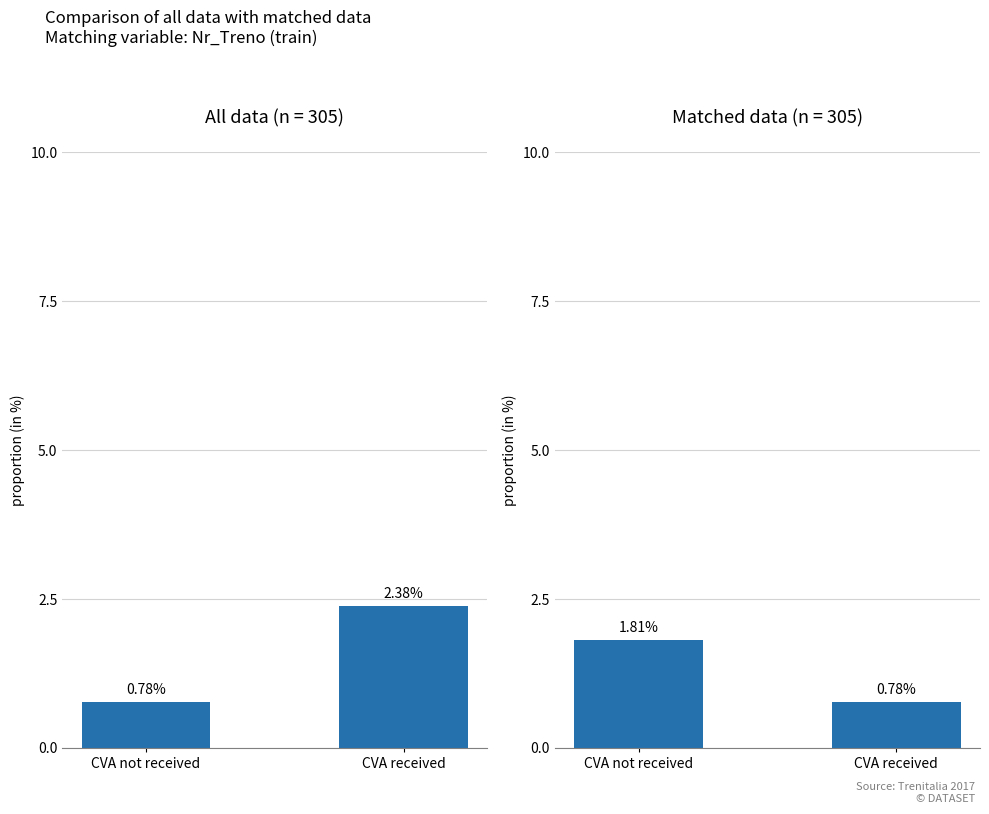

Rank the categories by value from lowest to highest.

CVA received, CVA not received